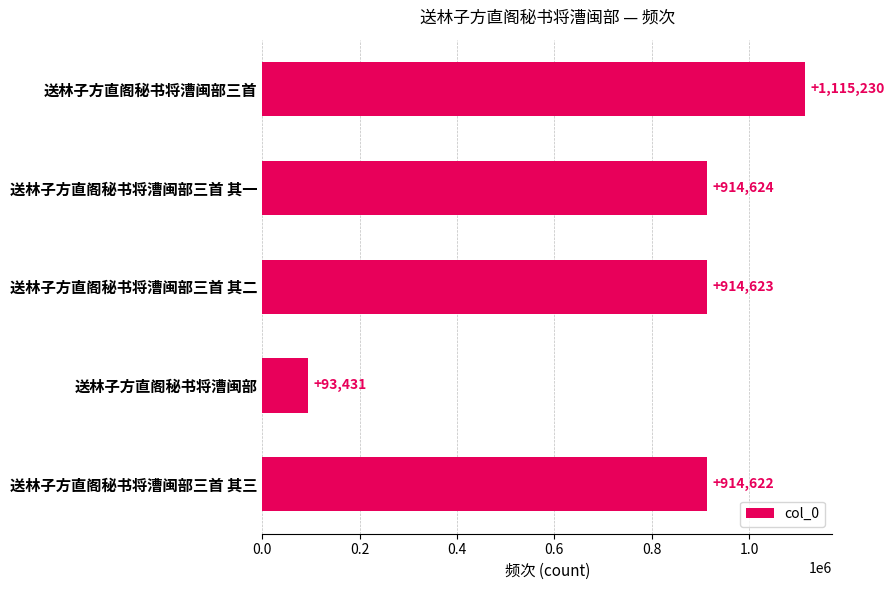

What is the smallest value displayed?

93431